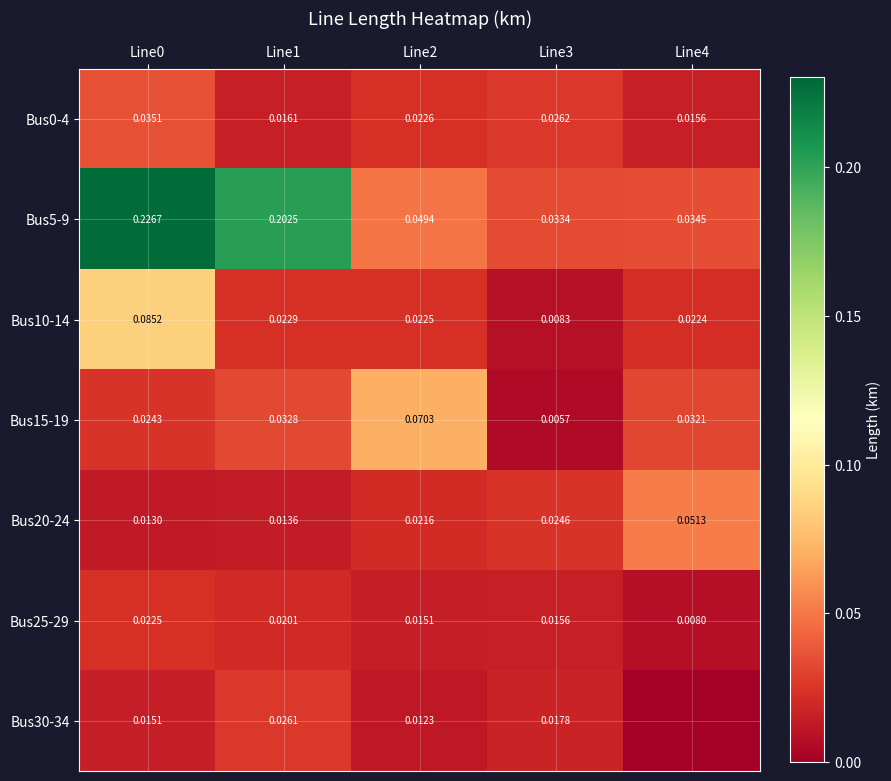

Count the number of data series in this chart.

7